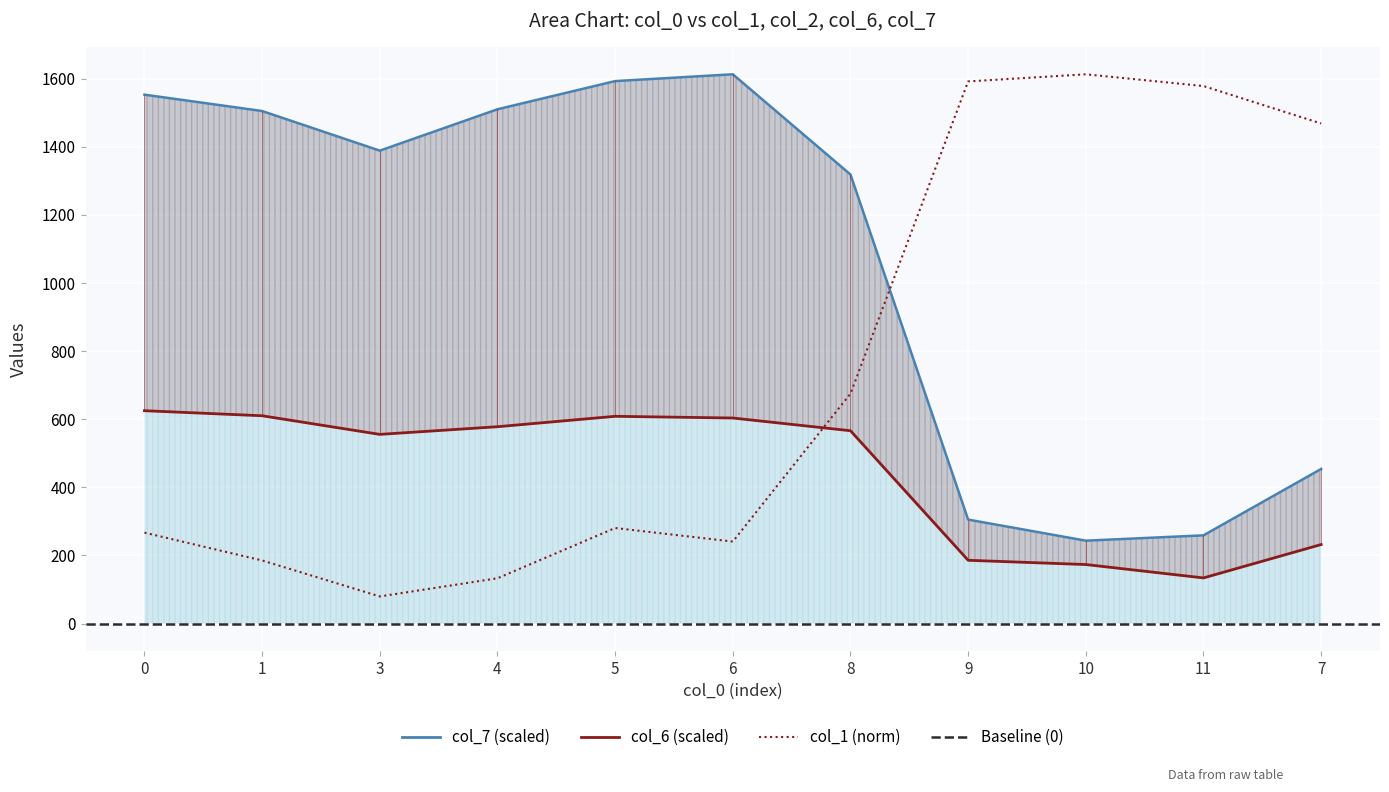

Reading right to left, transcribe all the data shown in this chart.

col_1: 7=1468.6	11=1578.5	10=1613.0	9=1592.1	8=675.1	6=240.7	5=280.5	4=132.9	3=79.6	1=185.3	0=266.9
col_6: 7=232.0	11=134.0	10=173.3	9=185.7	8=566.2	6=603.6	5=608.6	4=578.0	3=555.5	1=610.2	0=625.0
col_7: 7=454.0	11=259.0	10=243.3	9=305.2	8=1318.7	6=1613.0	5=1593.0	4=1510.2	3=1388.7	1=1505.2	0=1553.1